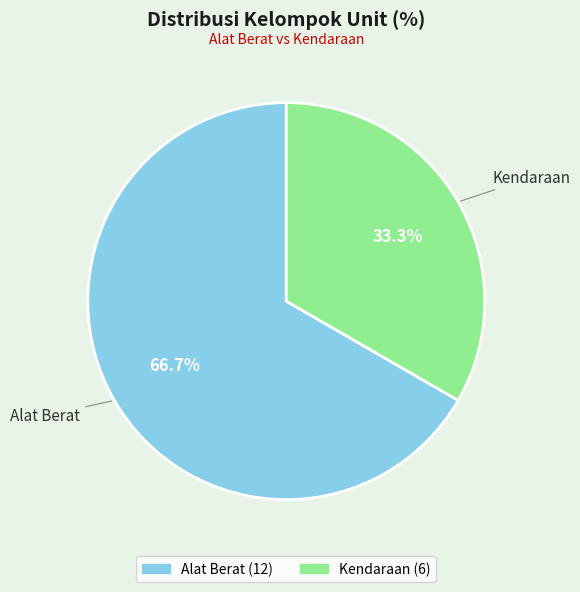

Which has a higher value, Alat Berat or Kendaraan?

Alat Berat